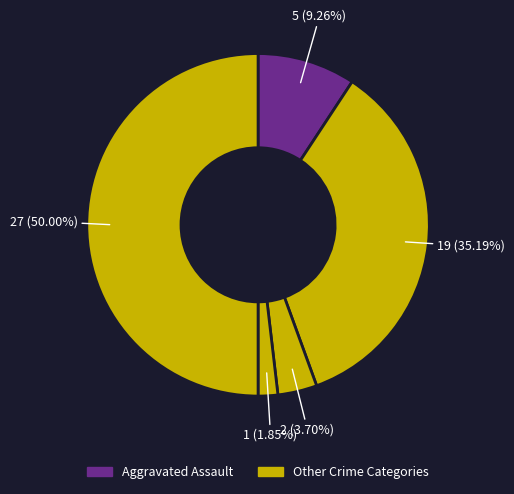

How many segments does this pie chart have?

5